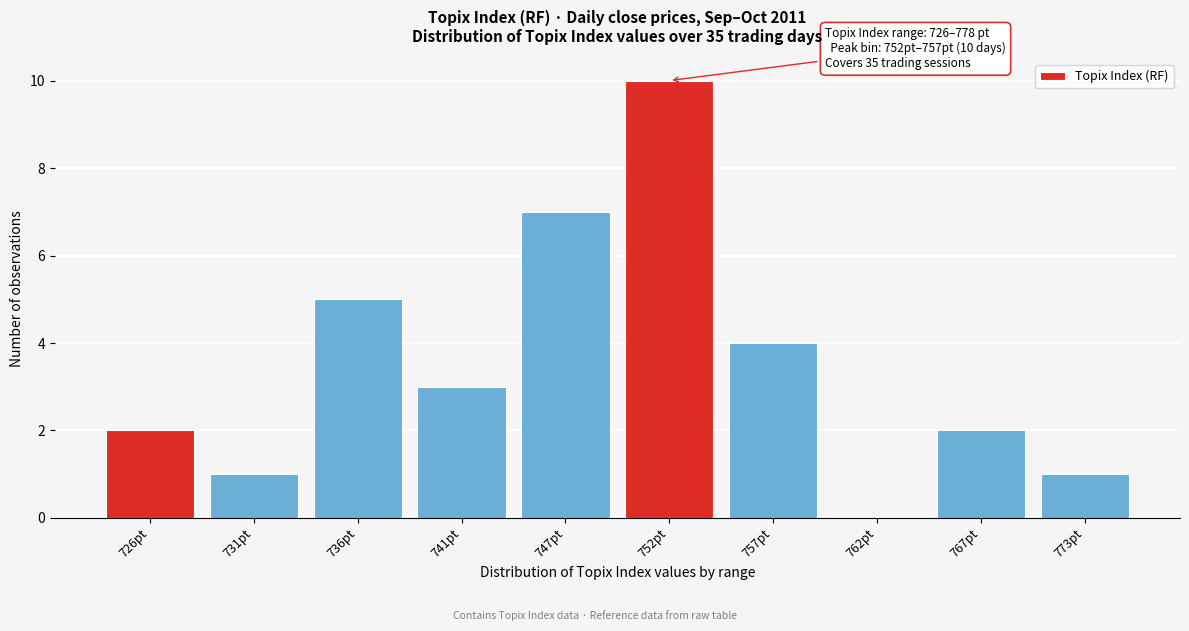

Reading left to right, what are all the values shown in this chart?

726pt=2	731pt=1	736pt=5	741pt=3	747pt=7	752pt=10	757pt=4	762pt=0	767pt=2	773pt=1